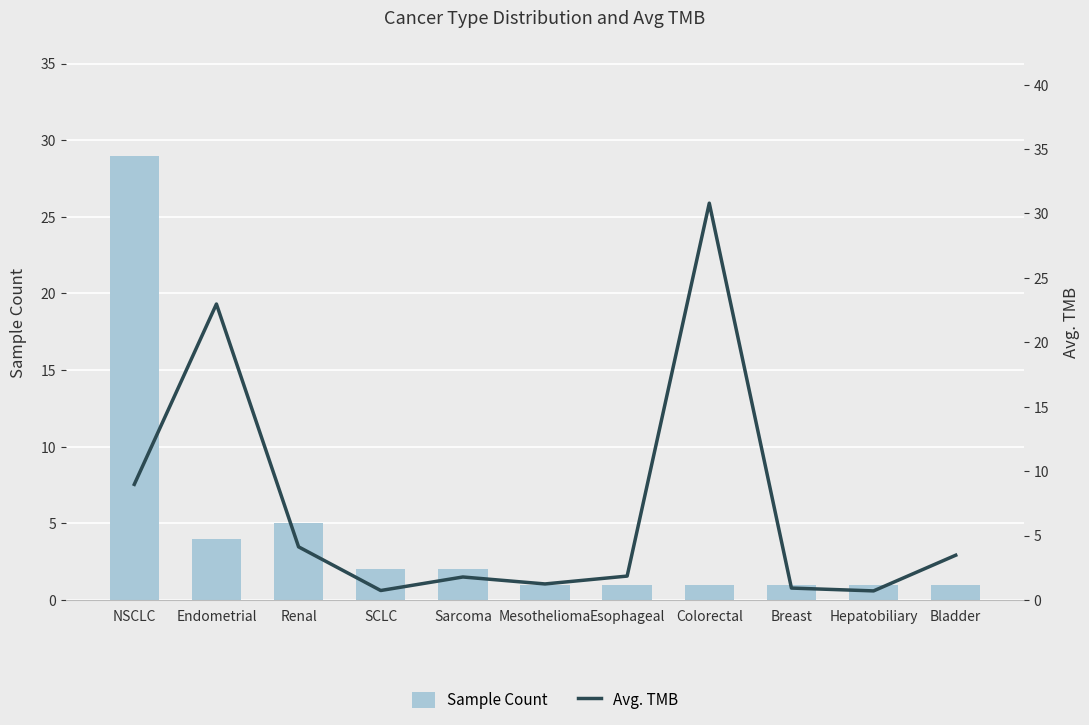

Does the chart contain any negative values?

No